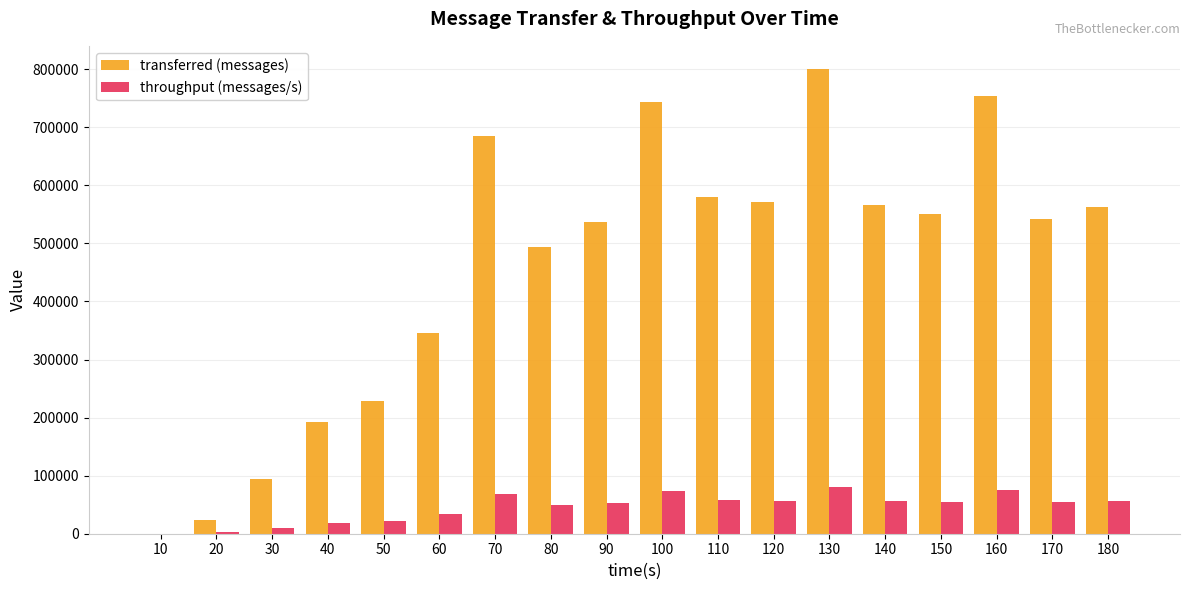

Is the value of transferred (messages) at 90 greater than the value of throughput (messages/s) at 120?

Yes